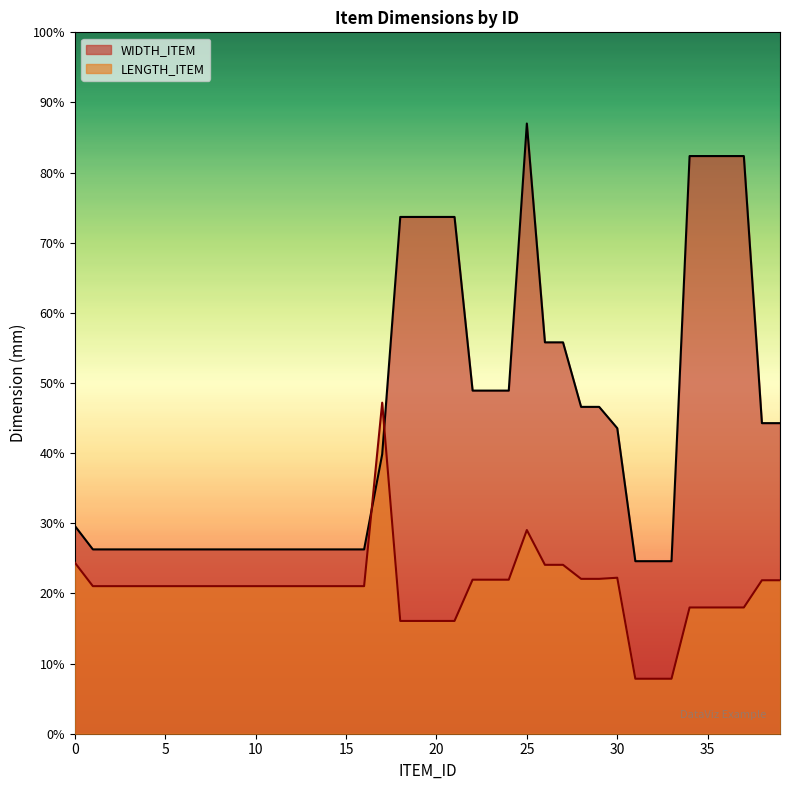

Does the chart display data point markers on the line(s)?

No